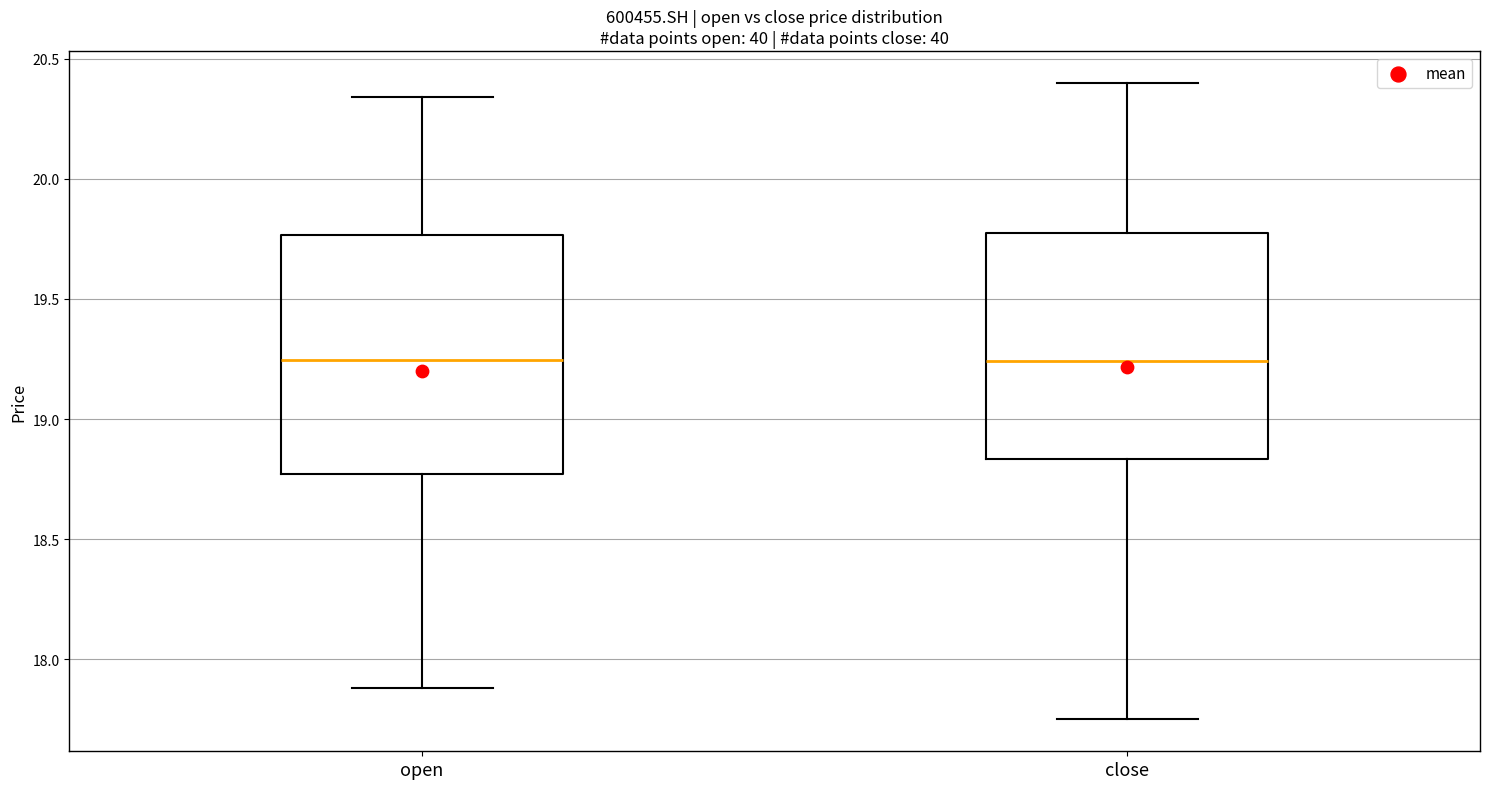

Reading left to right, read every box against the y-axis: the position of its median line, the range the box covers, and the ends of its whiskers. The values are not printed on the chart, so give them approximately, as read against the axis.

open: median 19.25, box 18.75 to 19.75, whiskers 17.90 to 20.35
close: median 19.25, box 18.85 to 19.80, whiskers 17.75 to 20.40